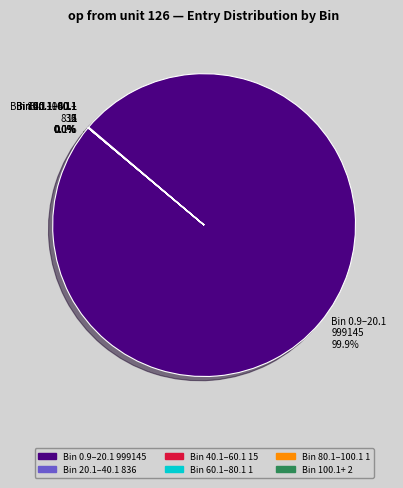

What is the majority slice?

Bin 0.9–20.1 999145